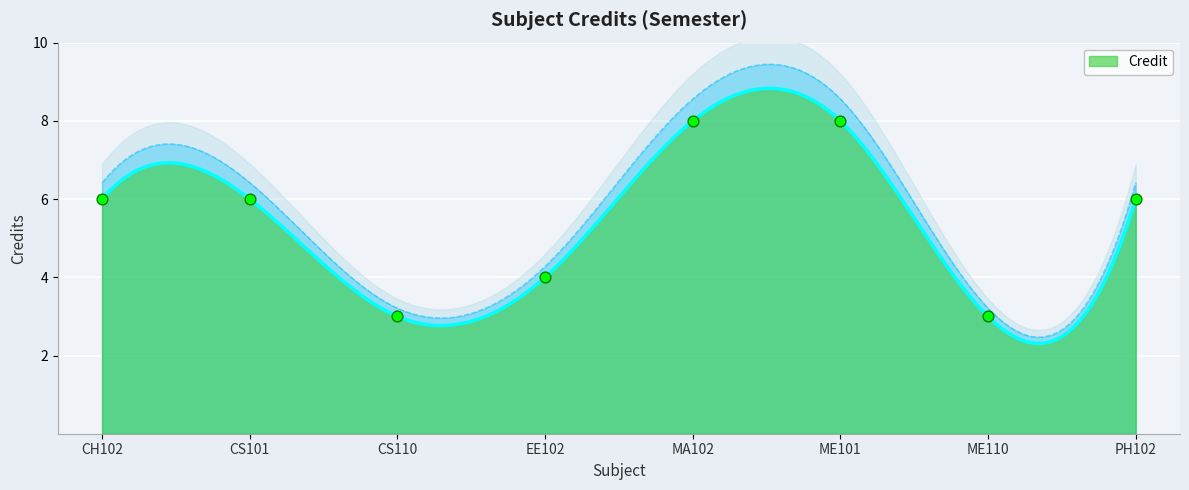

Approximately how many times larger is the value at CS101 compared to ME101?

0.8